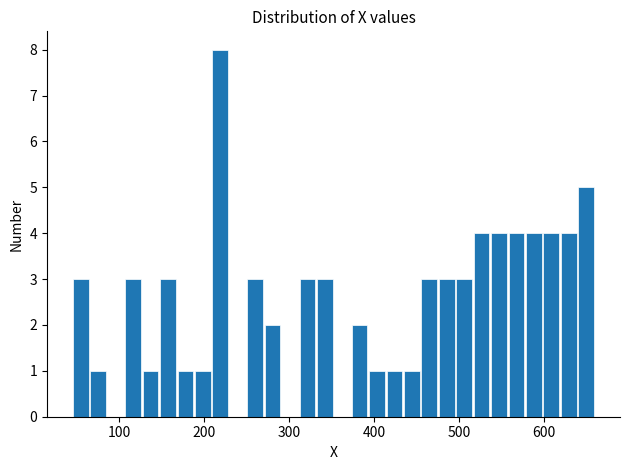

Around what value on the x-axis is the tallest bar? Give the approximate position of its centre, as read against the axis.

220